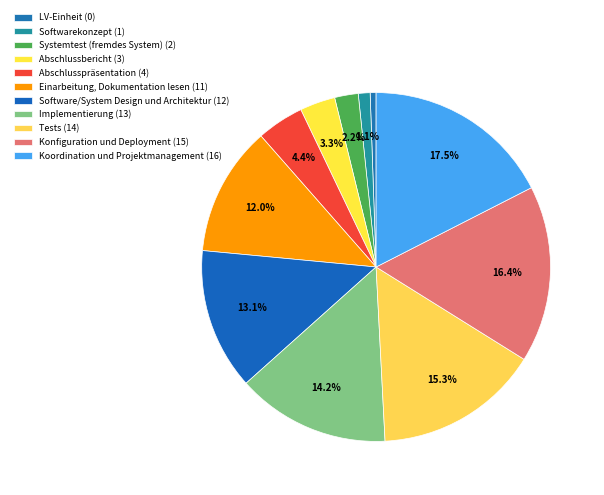

Which category has the smallest portion of the pie?

LV-Einheit